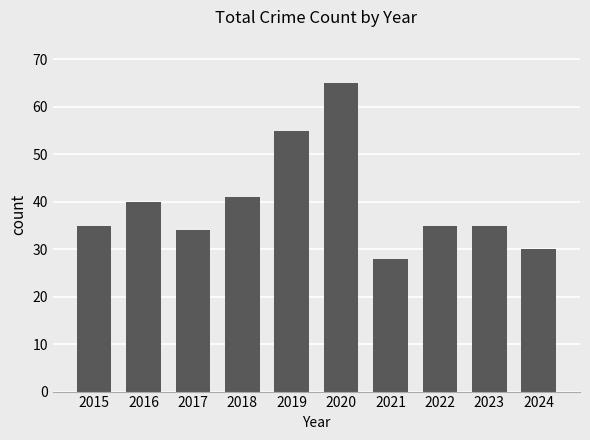

Approximately how many times larger is the value at 2019 compared to 2015?

1.6